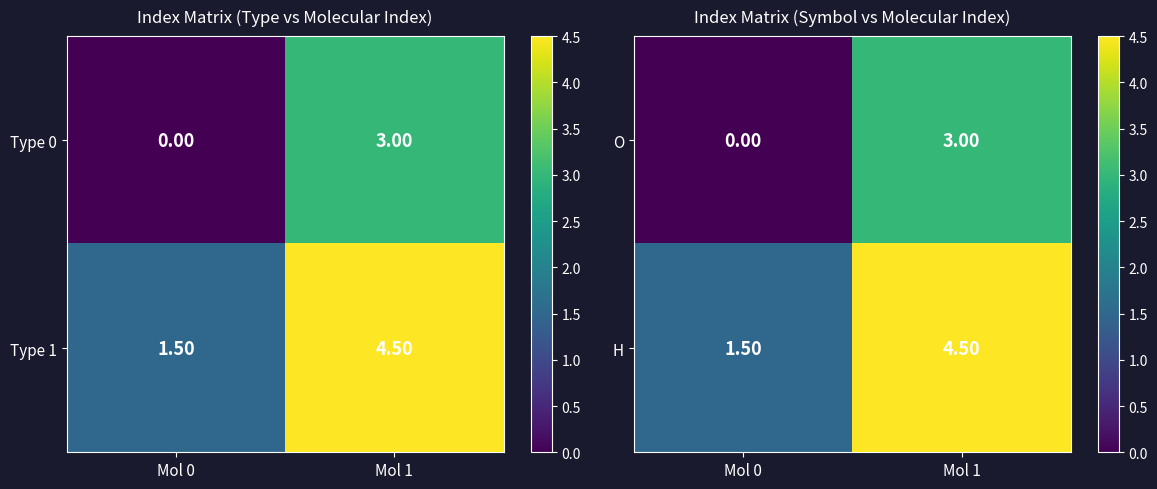

What is the average value of the O series?

1.5